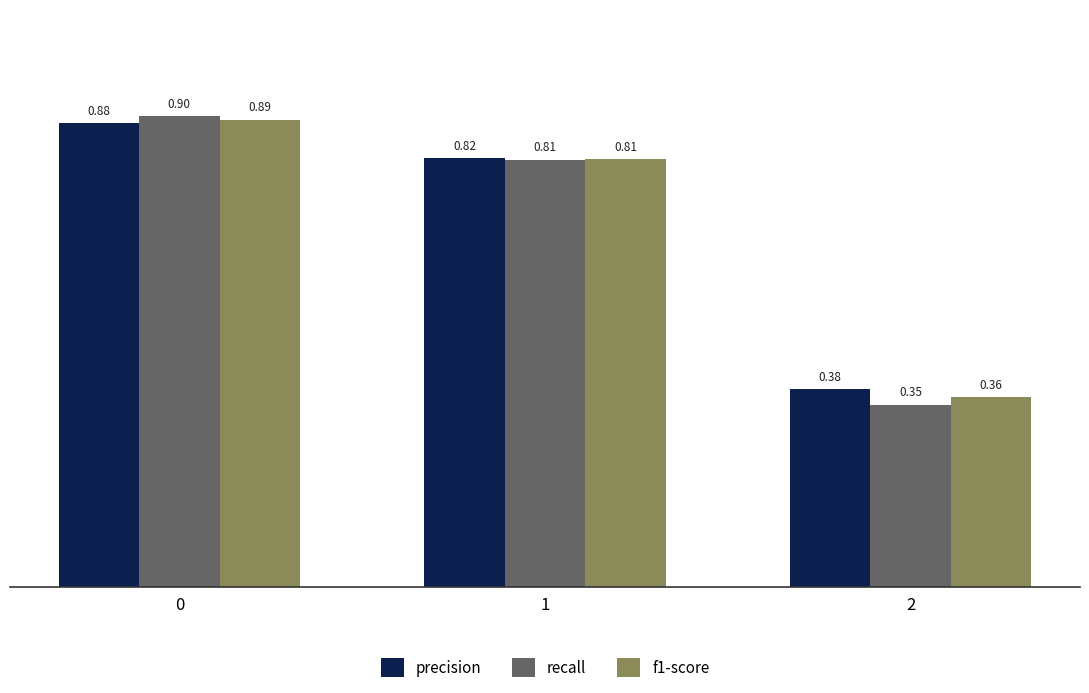

At 0, list the series in order from largest to smallest.

recall, f1-score, precision